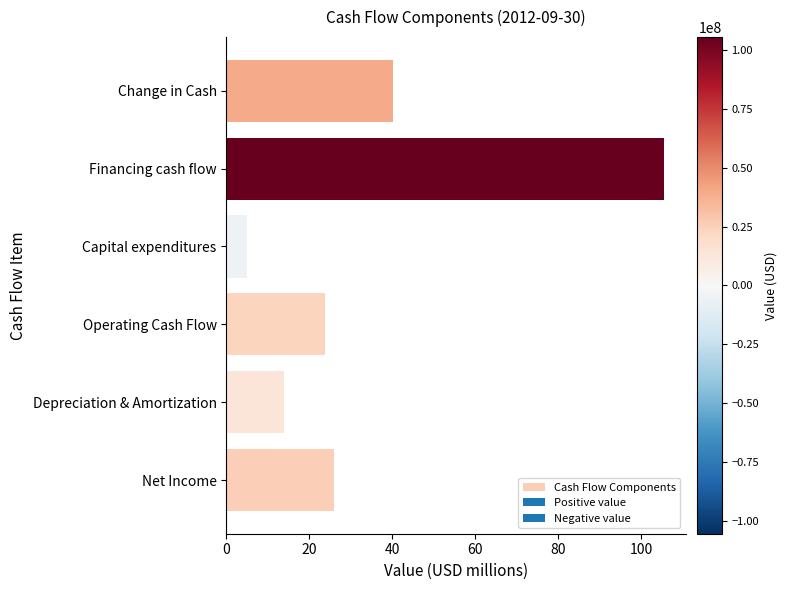

What is the change in value from Net Income to Financing cash flow?

+79.6